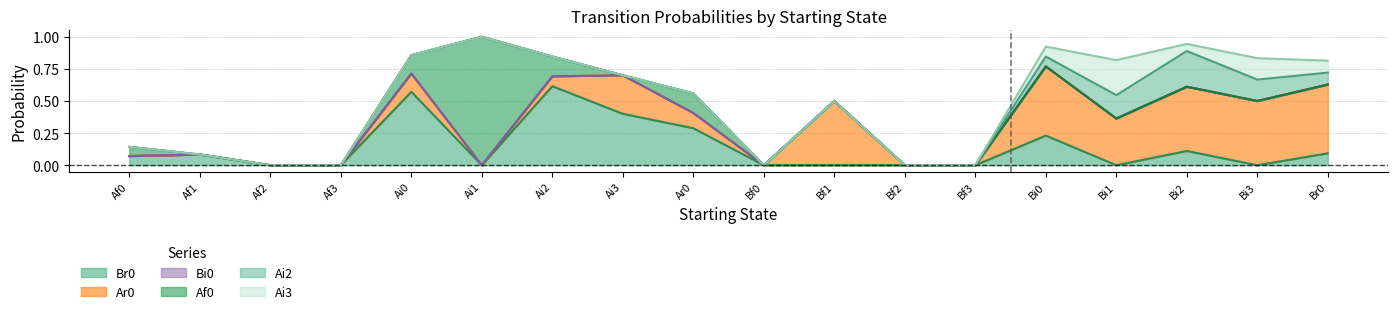

What is the spread (max minus min) of values at Br0?

0.5